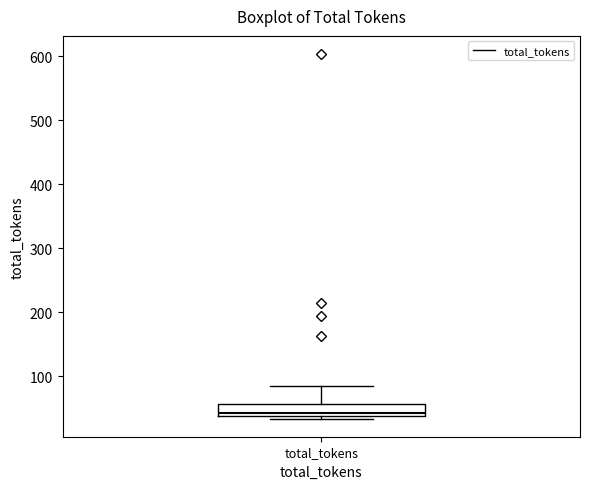

Transcribe this box plot: give where the median line is, the range the box spans, and where the two whiskers end, as read against the y-axis. The values are not printed on the chart, so give them approximately, as read against the axis.

median 40 (just above the box's lower edge), box 40 to 60, whiskers 30 to 90